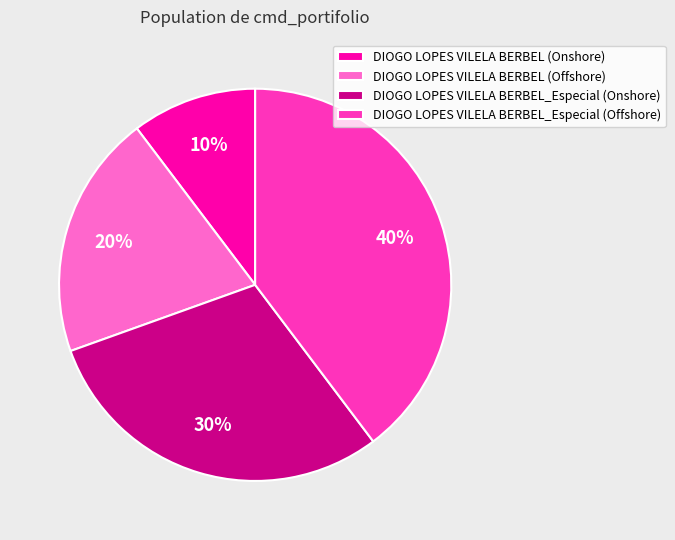

Rank the categories by value from highest to lowest.

DIOGO LOPES VILELA BERBEL_Especial (Offshore), DIOGO LOPES VILELA BERBEL_Especial (Onshore), DIOGO LOPES VILELA BERBEL (Offshore), DIOGO LOPES VILELA BERBEL (Onshore)